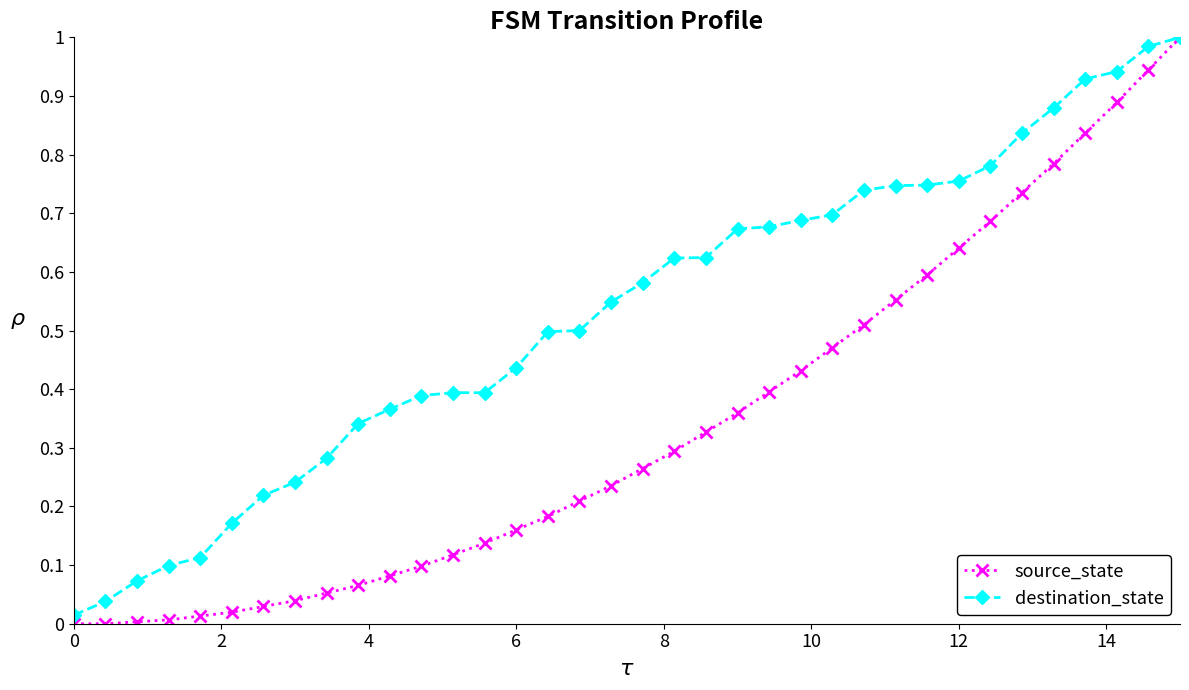

Which series has the widest spread of values?

source_state